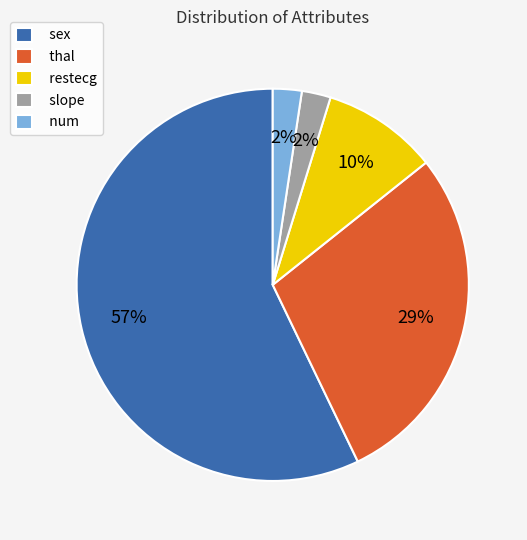

Which slice represents more than half of the pie?

sex